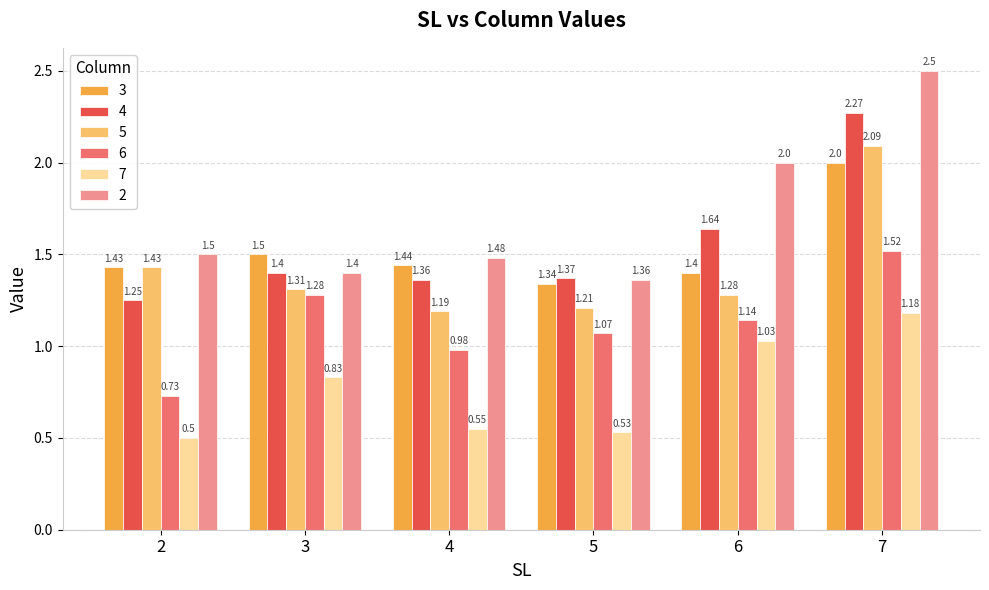

Is the value of 6 at 3 greater than the value of 4 at 5?

No